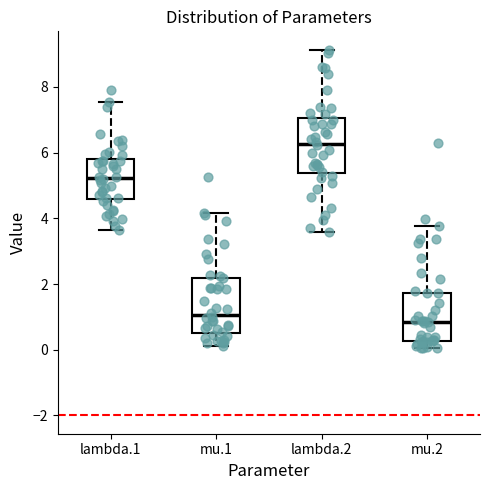

Which box has the lowest median line?

mu.2